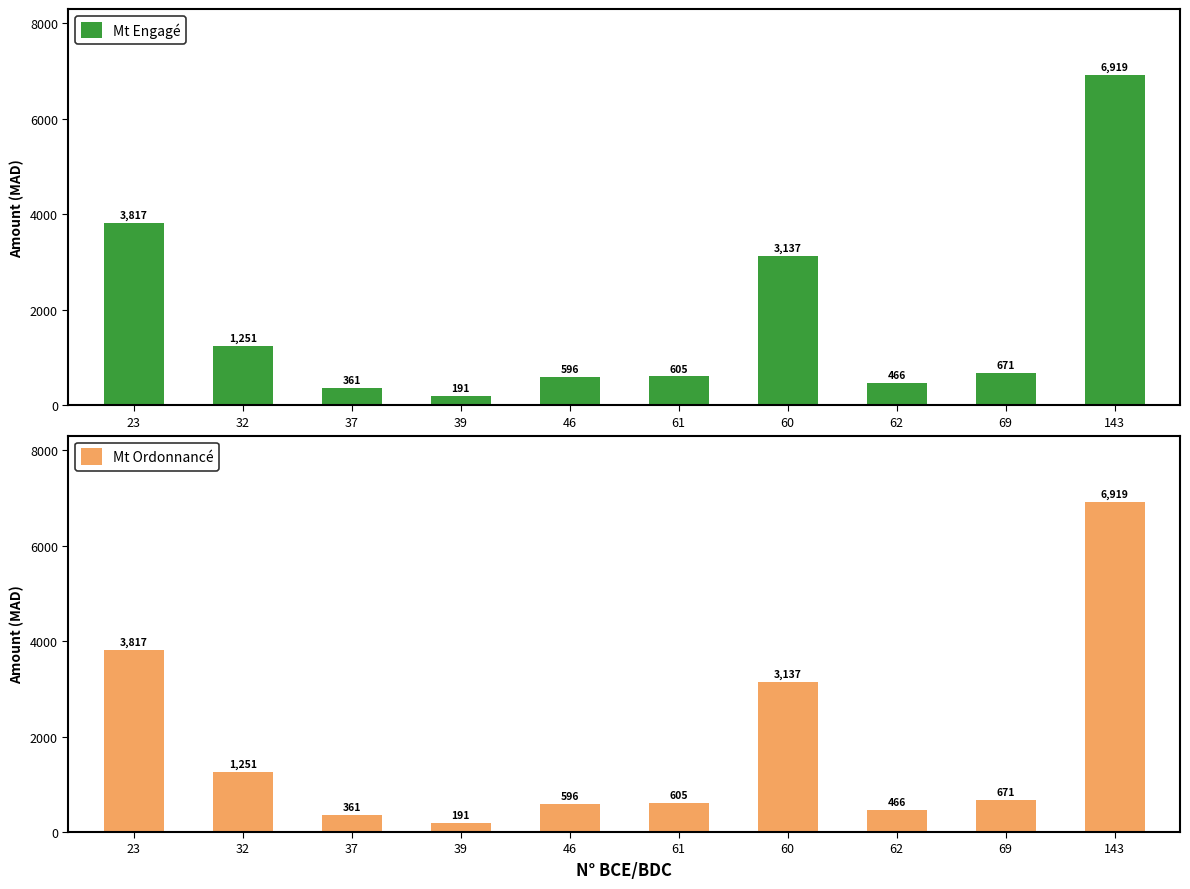

What is the smallest value displayed?

190.6